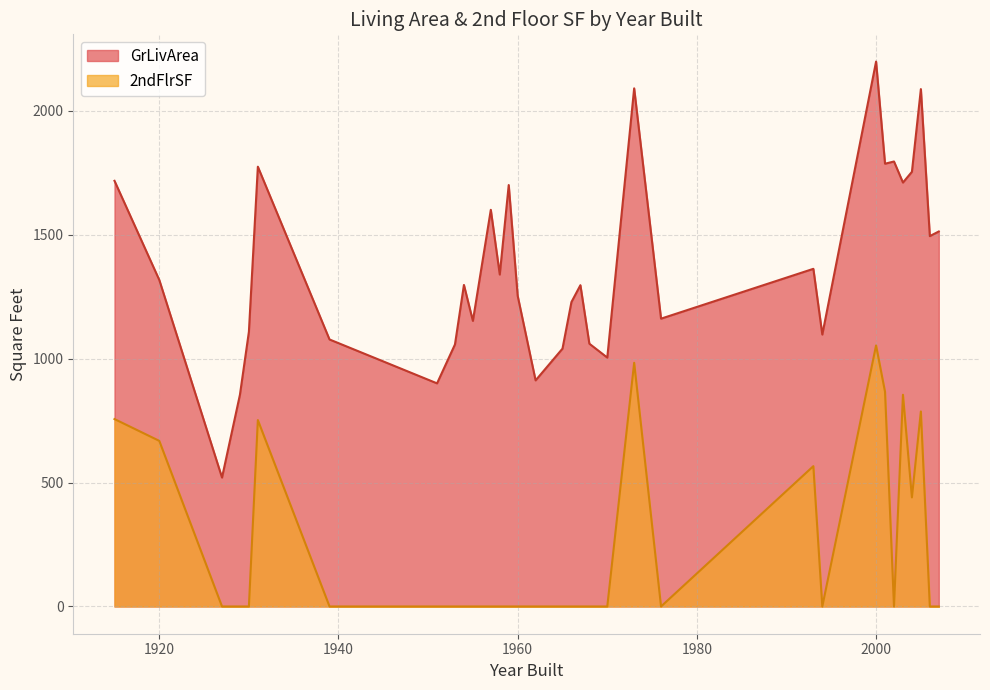

True or false: 2ndFlrSF and GrLivArea intersect in this chart.

False